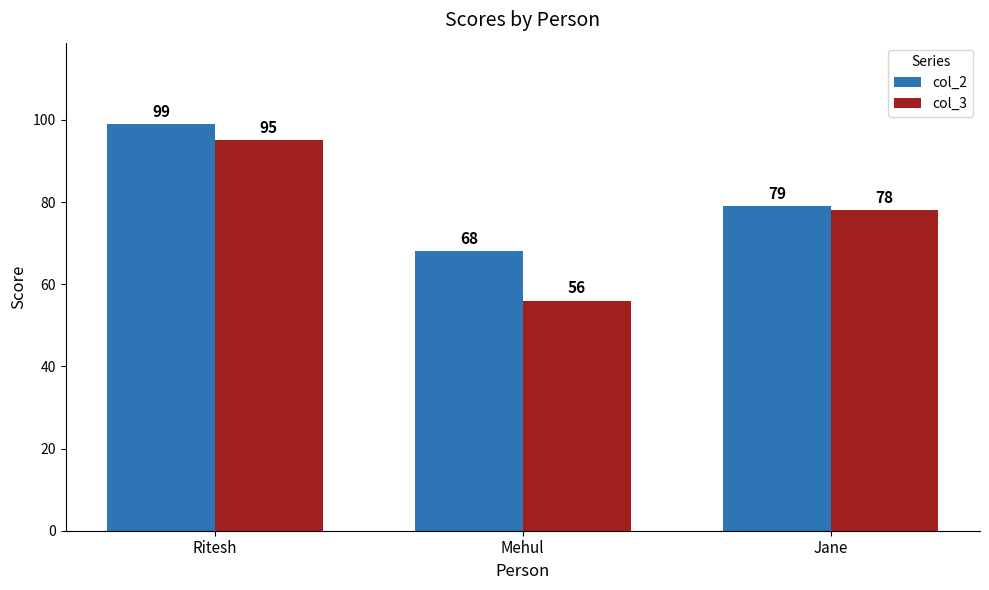

What is the sum of all col_2 values?

246